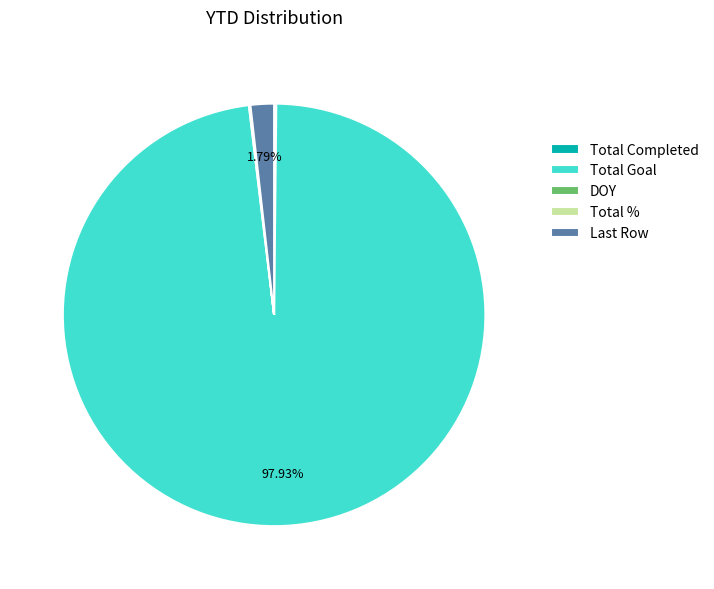

To the nearest percent, what is the average slice percentage?

20%